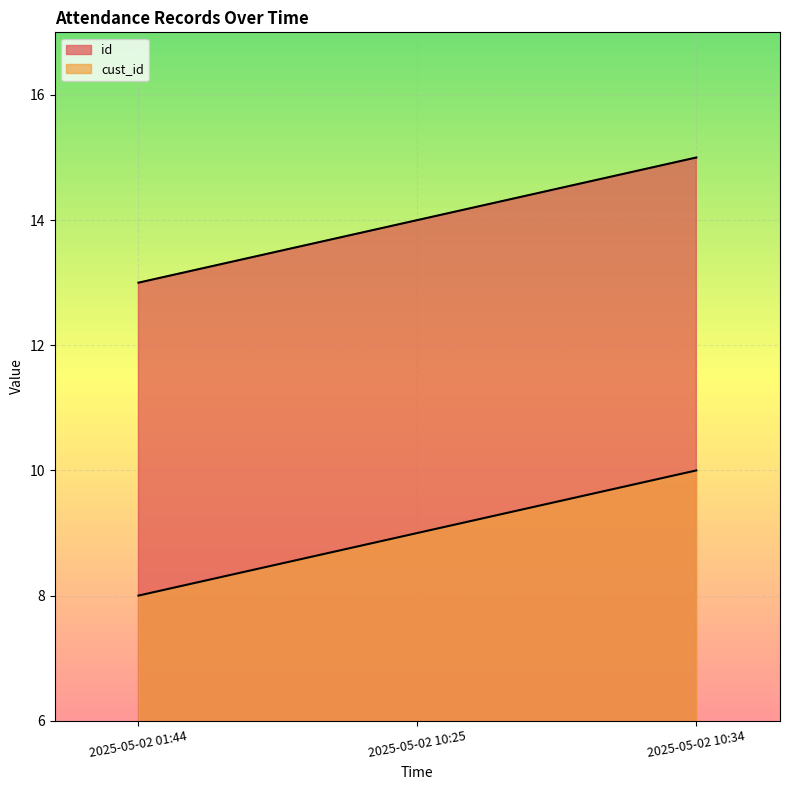

Rank the series by their average value, from highest to lowest.

id, cust_id